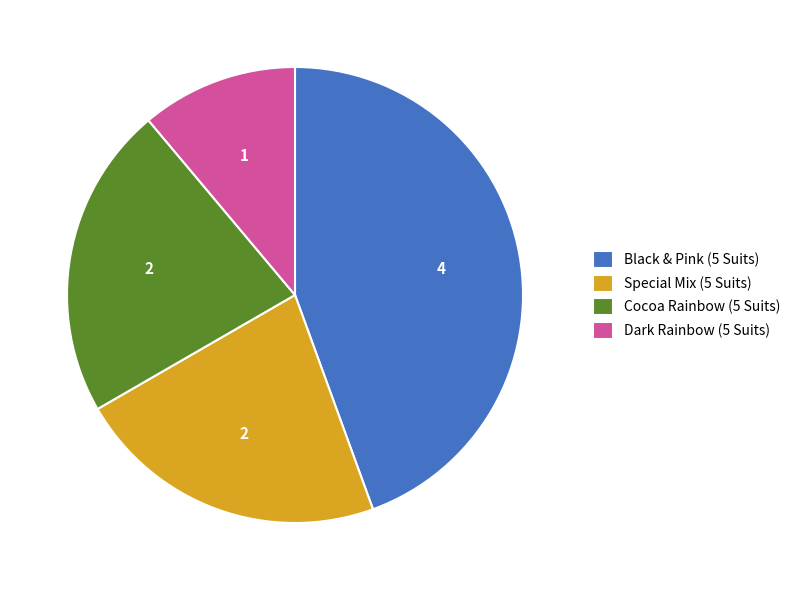

How many segments does this pie chart have?

4